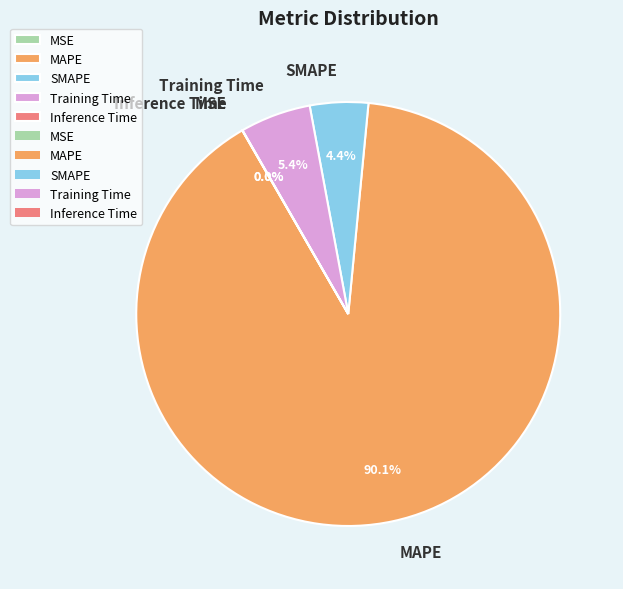

To the nearest percent, what is the combined percentage of MAPE and SMAPE?

95%